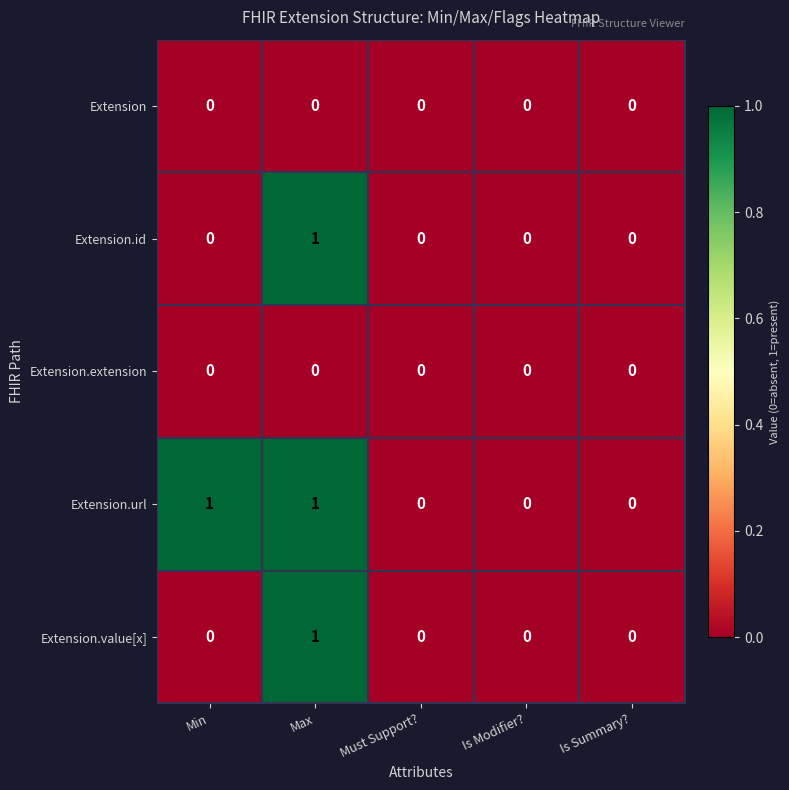

Which series has the largest total across all categories?

Extension.url